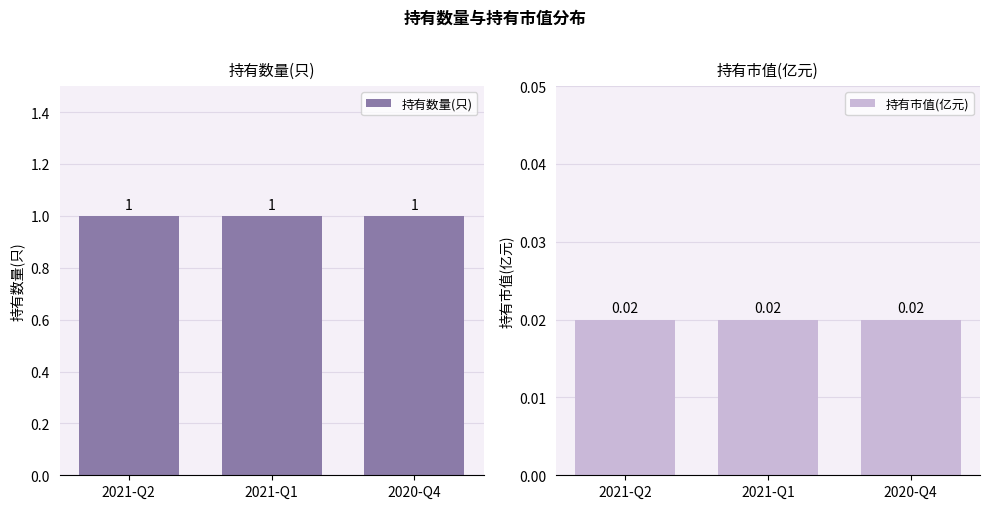

At how many categories does at least one series exceed 0?

3